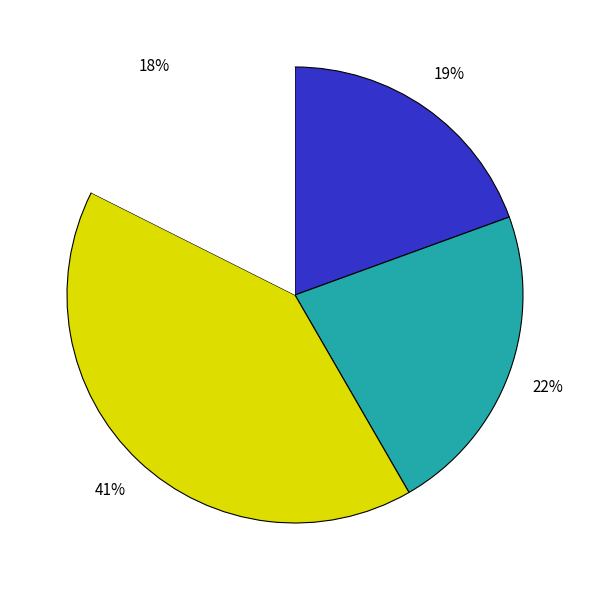

How many slices are in this pie chart?

4